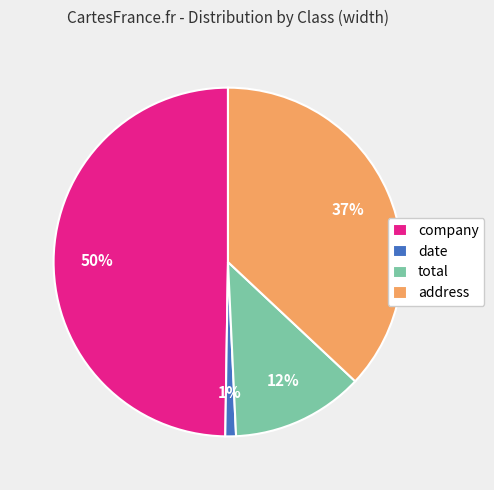

Rank the categories by value from highest to lowest.

company, address, total, date